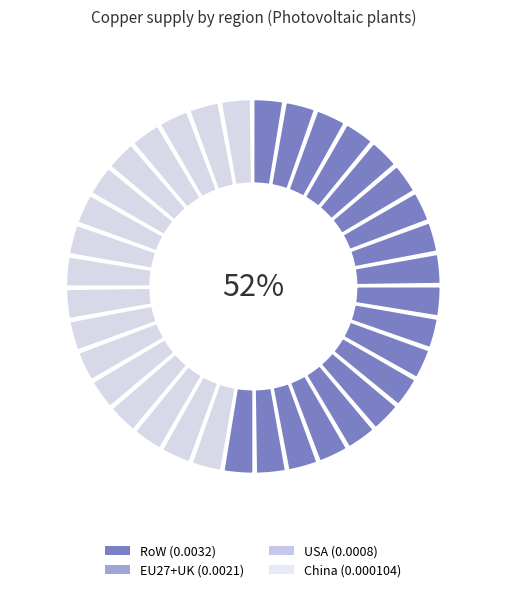

How many slices are in this pie chart?

4